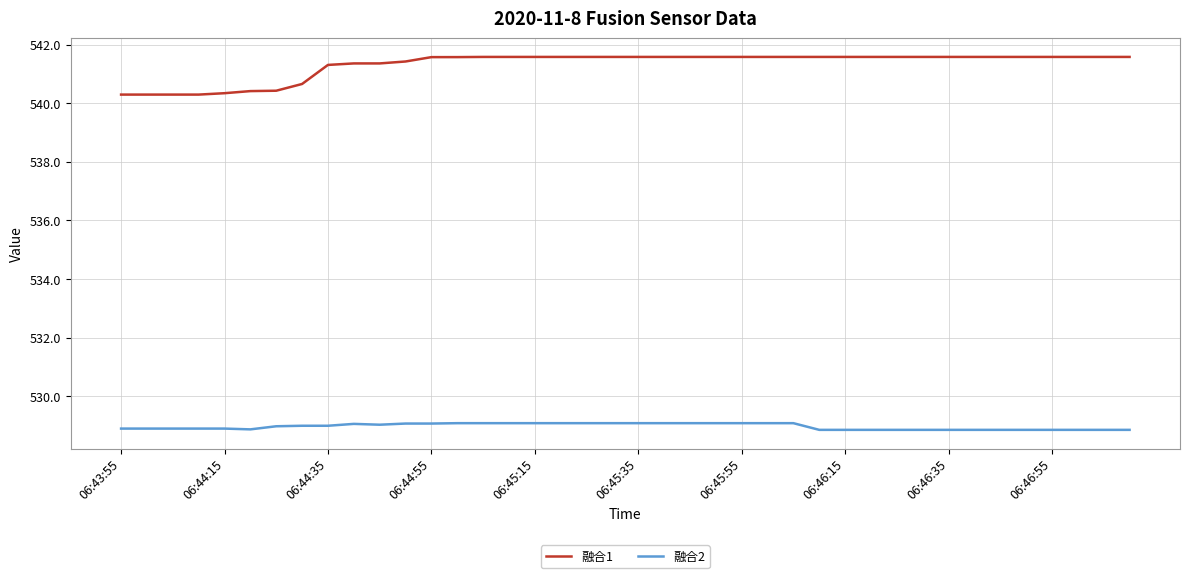

True or false: 融合2 and 融合1 intersect in this chart.

False